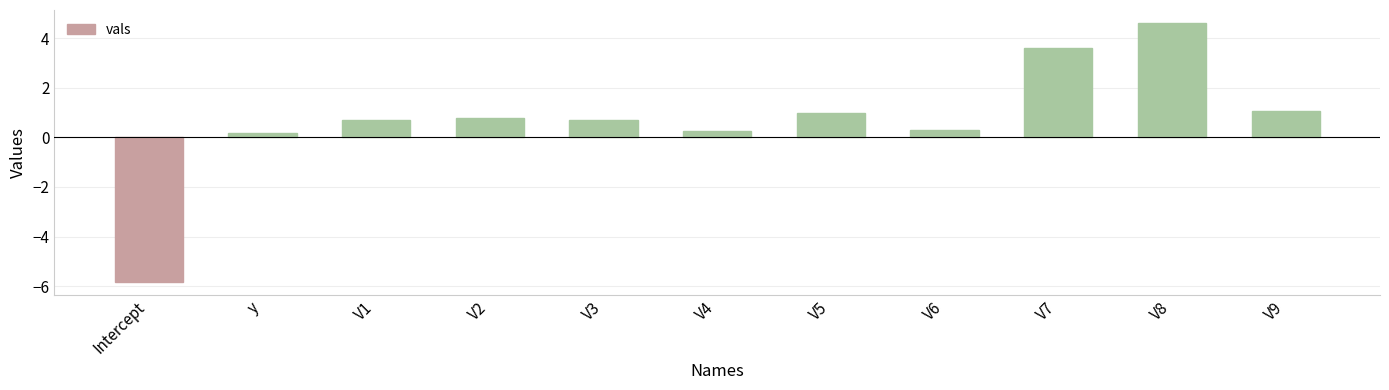

How many values are below 0?

1